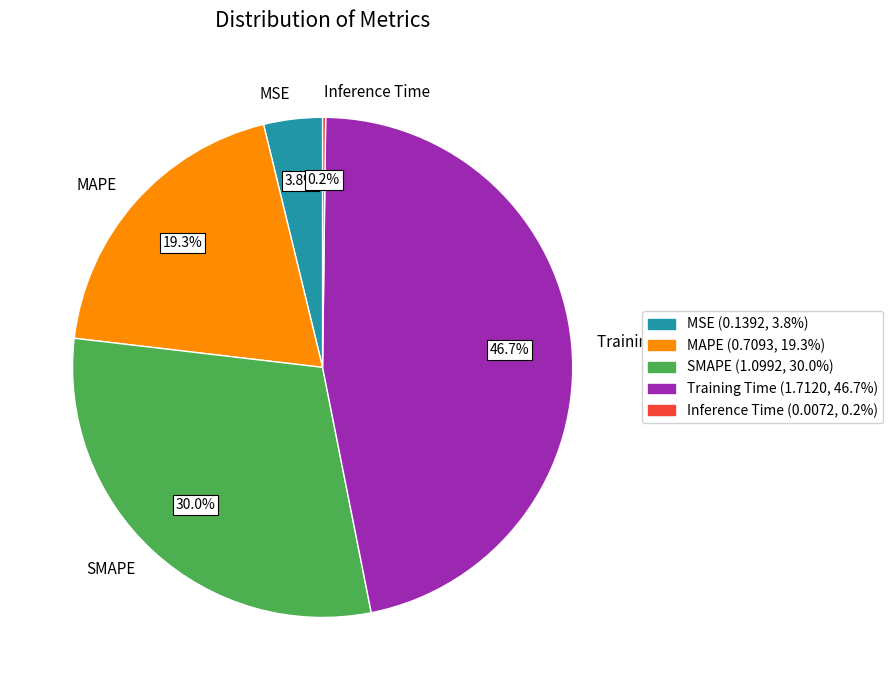

Do MAPE and Training Time together represent more than half of the pie?

Yes